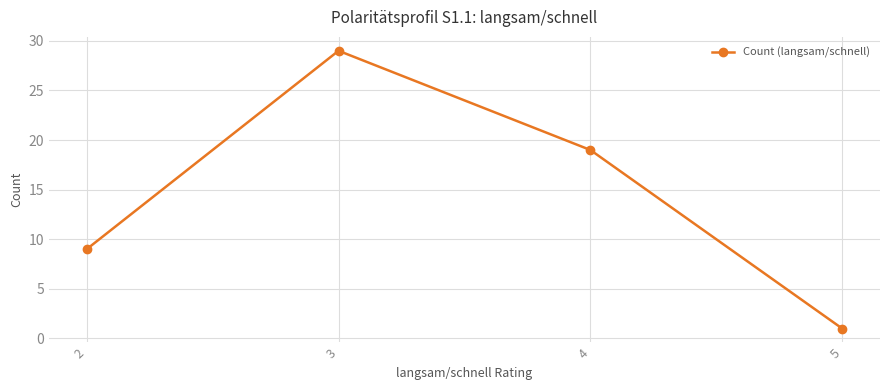

What is the difference between the maximum and minimum values?

28